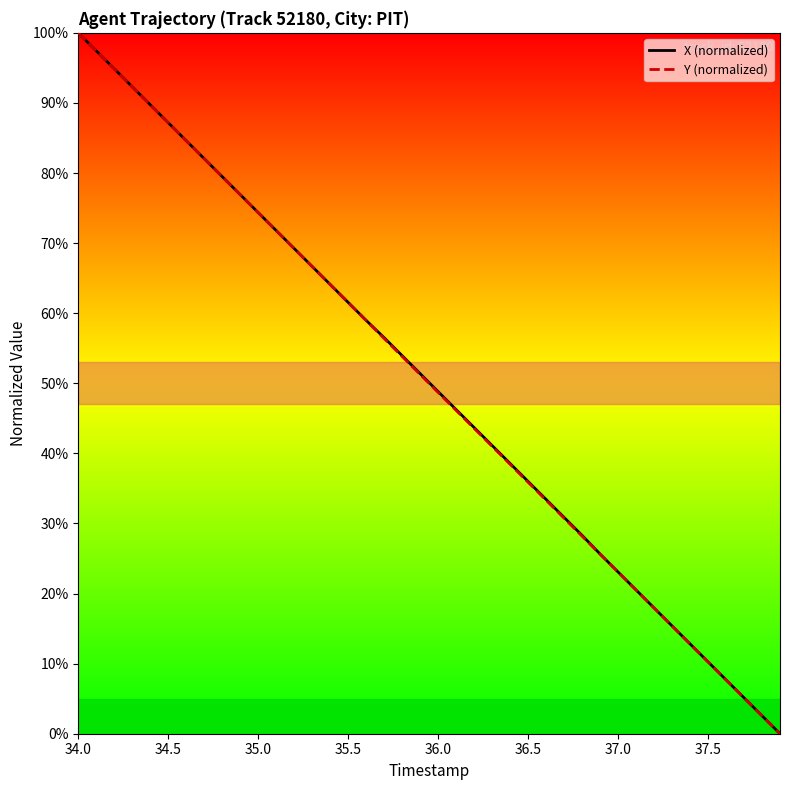

What is the highest value of the X (normalized) series?

100.0